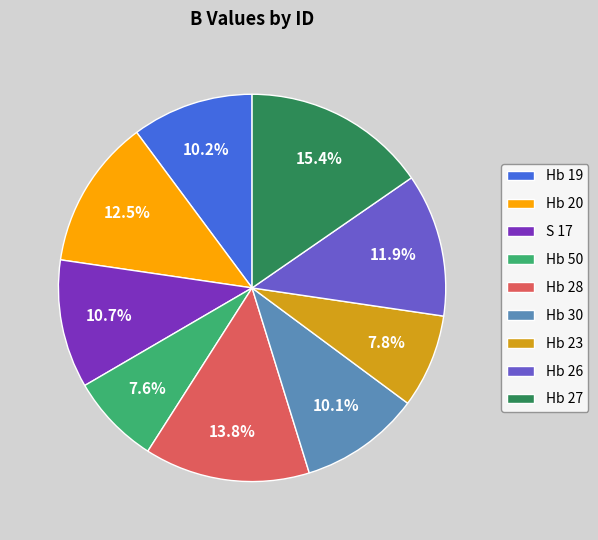

To the nearest percent, what is the difference between the largest and smallest slice percentages?

8%